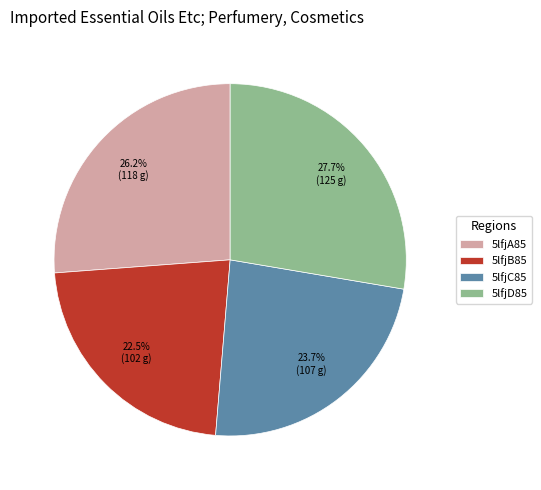

Does 5lfjA85 represent more than half of the total?

No